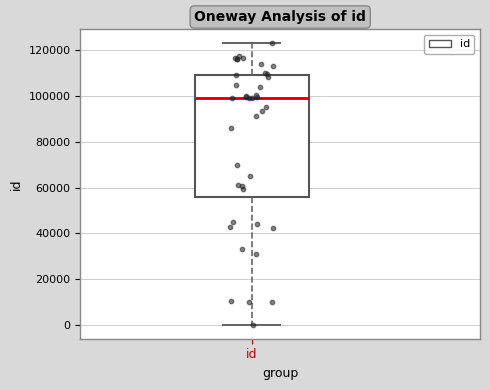

Transcribe this box plot: give where the median line is, the range the box spans, and where the two whiskers end, as read against the y-axis. The values are not printed on the chart, so give them approximately, as read against the axis.

median 98000, box 56000 to 110000, whiskers 0 to 122000